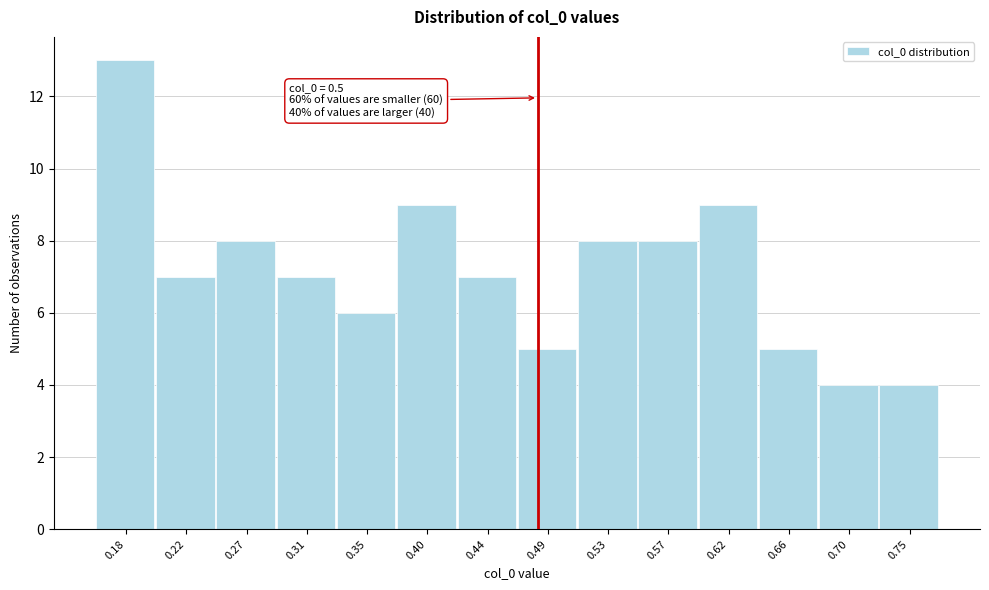

Reading left to right, transcribe all the data shown in this chart.

0.18=13	0.22=7	0.27=8	0.31=7	0.35=6	0.40=9	0.44=7	0.49=5	0.53=8	0.57=8	0.62=9	0.66=5	0.70=4	0.75=4